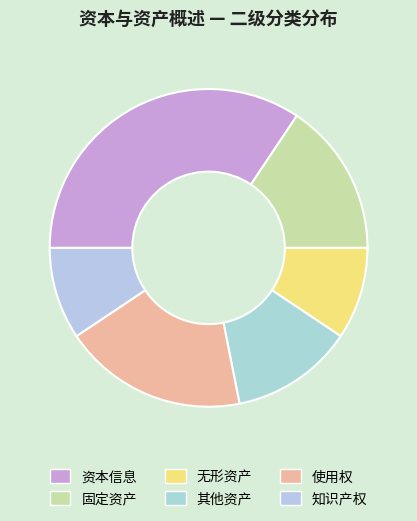

Which category has the smallest portion of the pie?

无形资产